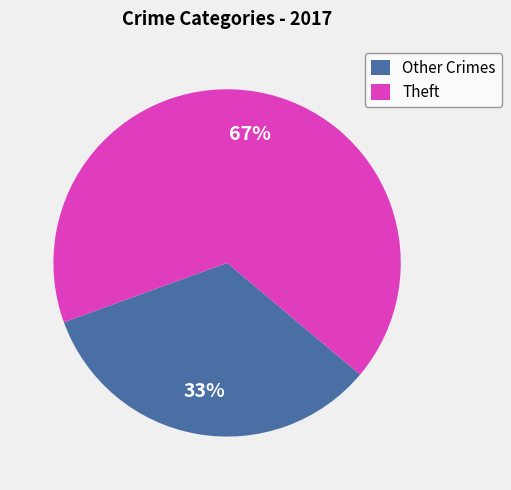

True or false: Theft accounts for 78% of the total.

False